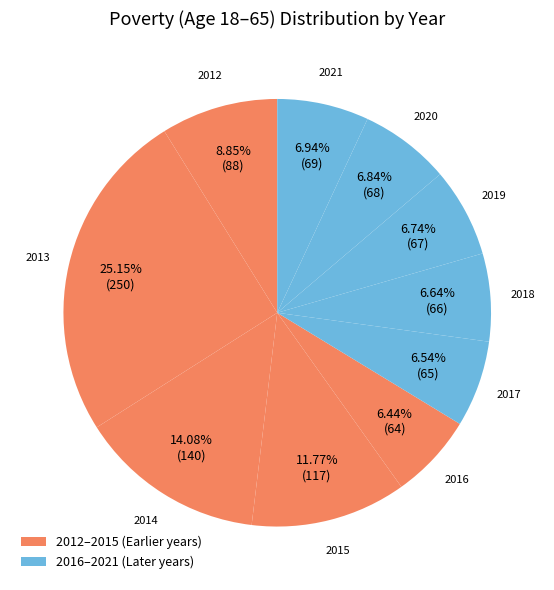

How many slices are in this pie chart?

10